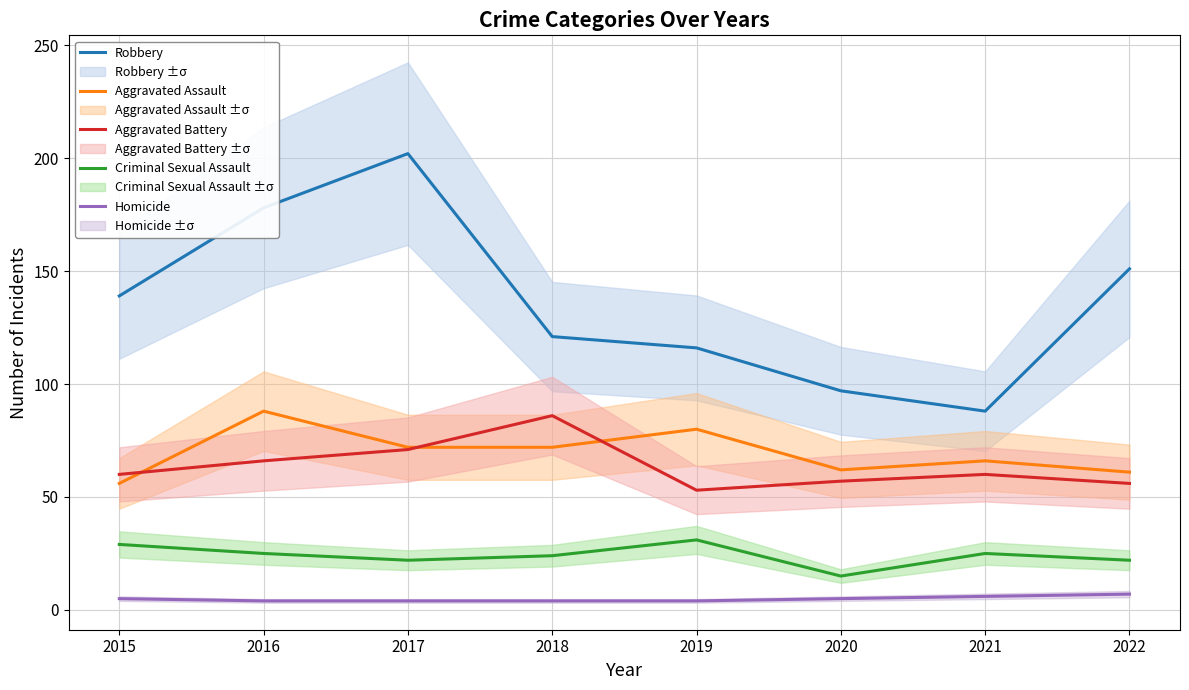

Count the number of categories in the chart.

8